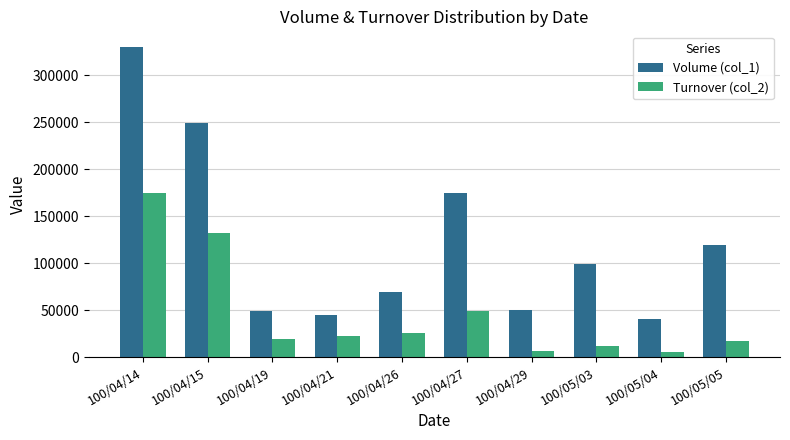

Which category has the highest value across all series?

100/04/14